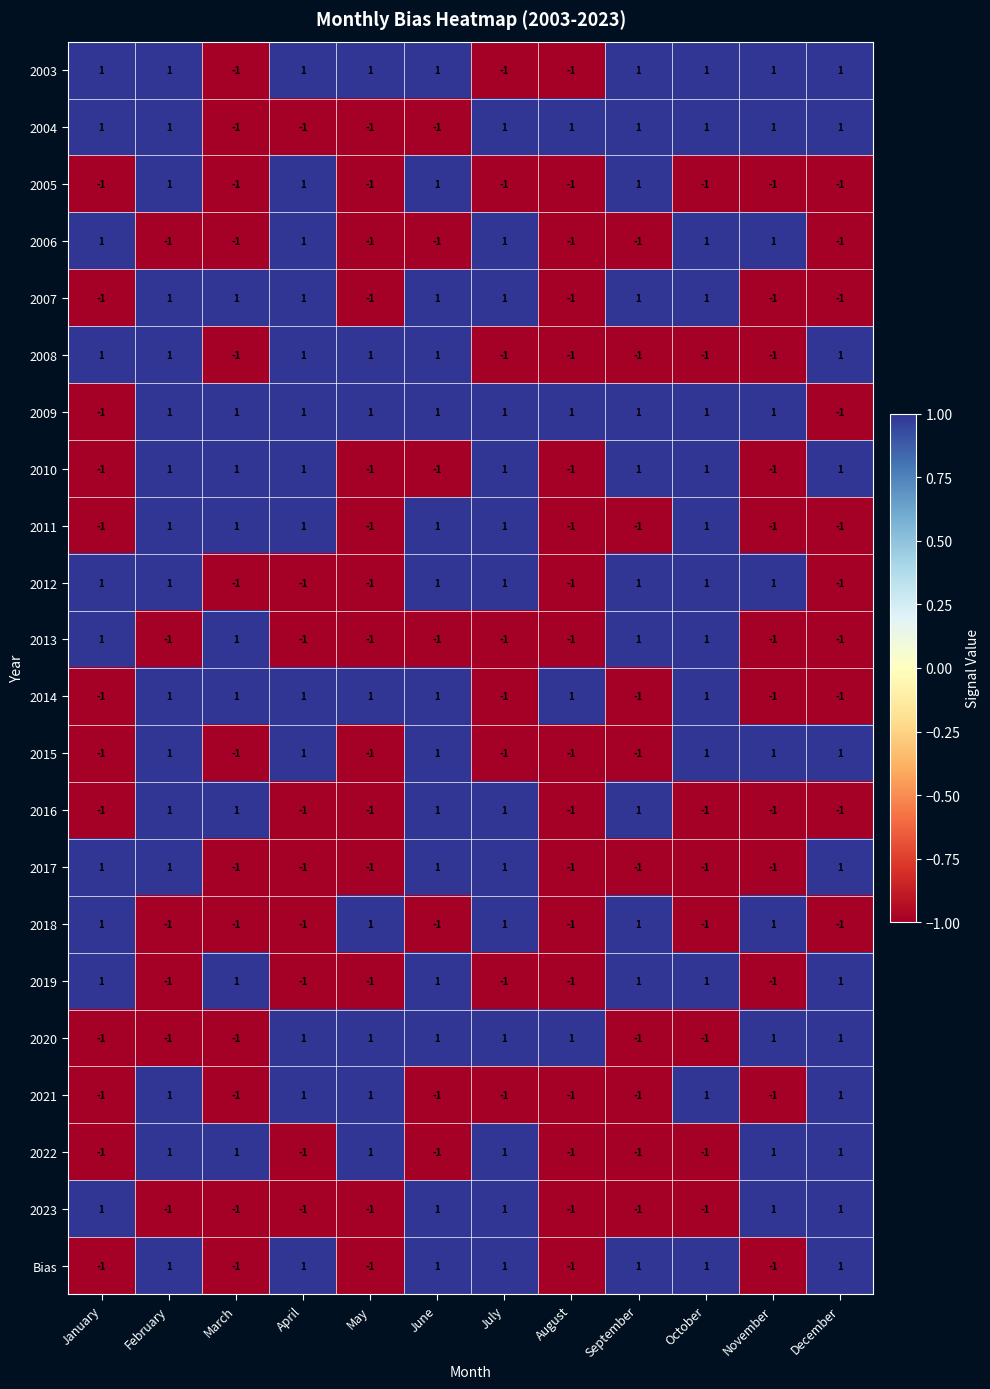

The value of 2006 at December is -2. True or false?

False